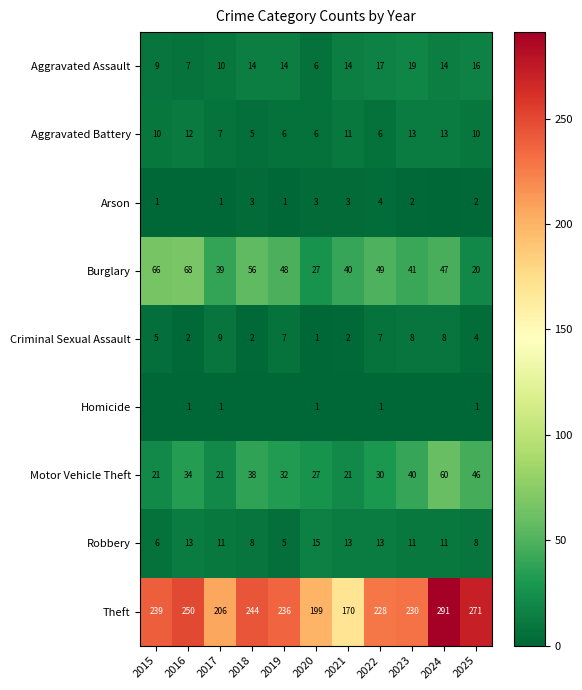

Is the value of Criminal Sexual Assault at 2018 greater than the value of Motor Vehicle Theft at 2022?

No